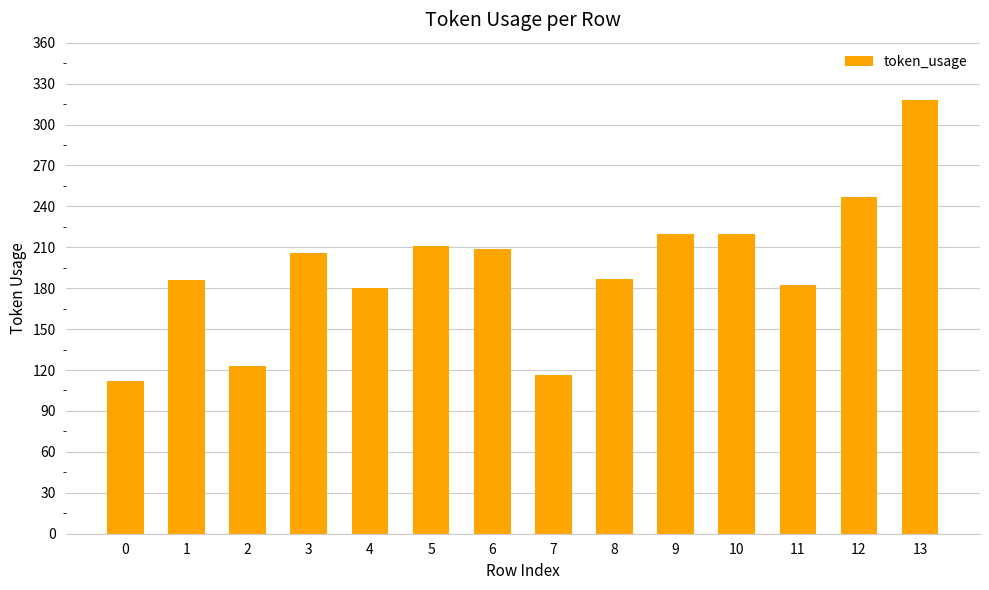

Read the value at 1.

186